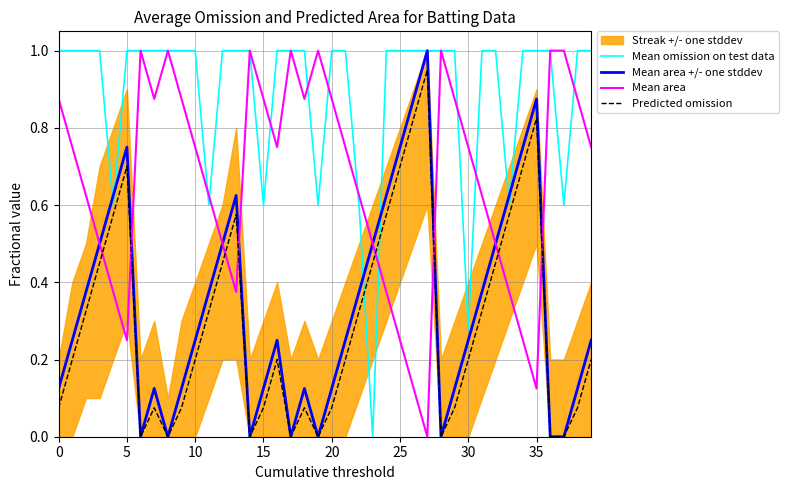

Which series has the largest range (max minus min)?

Mean area +/- one stddev